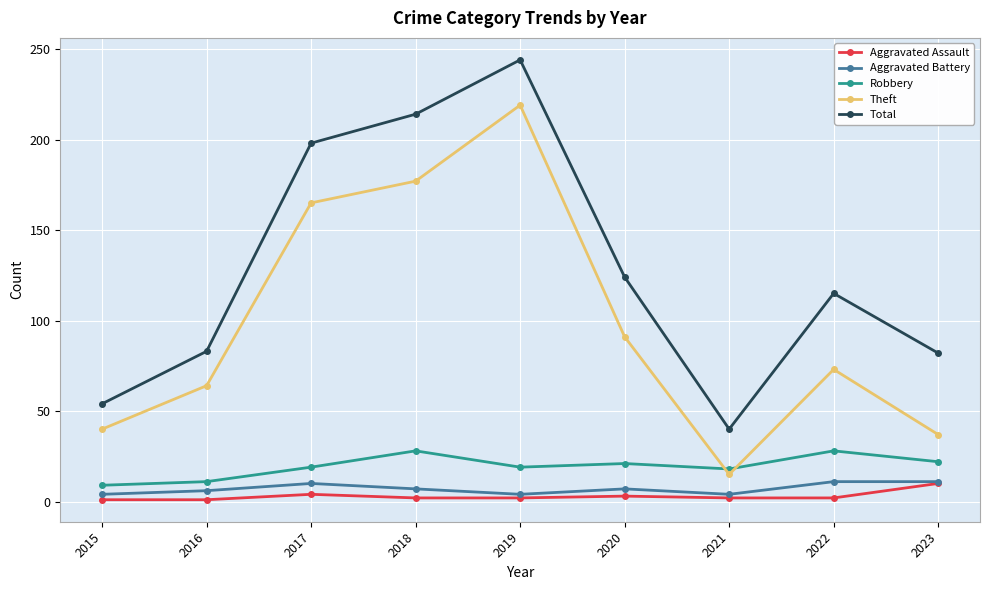

What is the maximum value for Aggravated Battery?

11